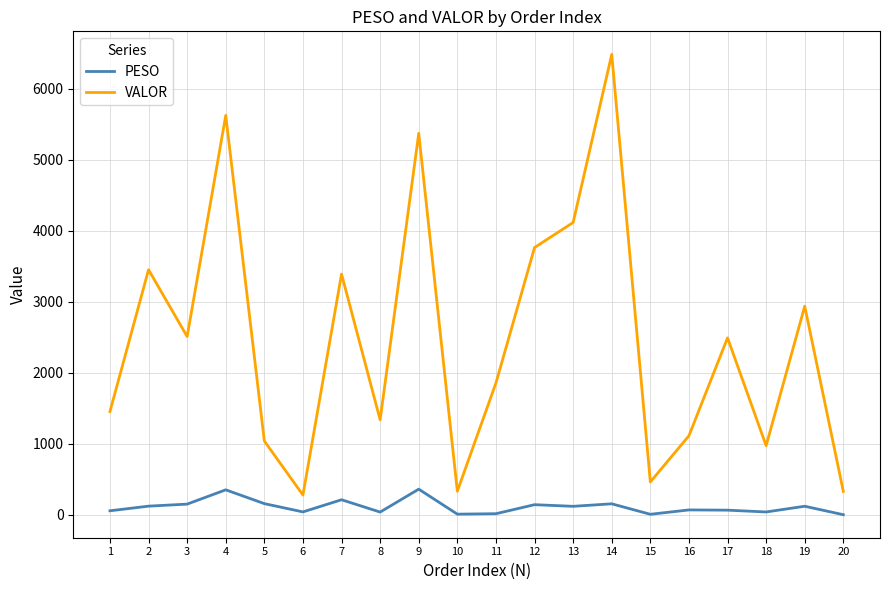

List the series in order of their peak value, highest first.

VALOR, PESO